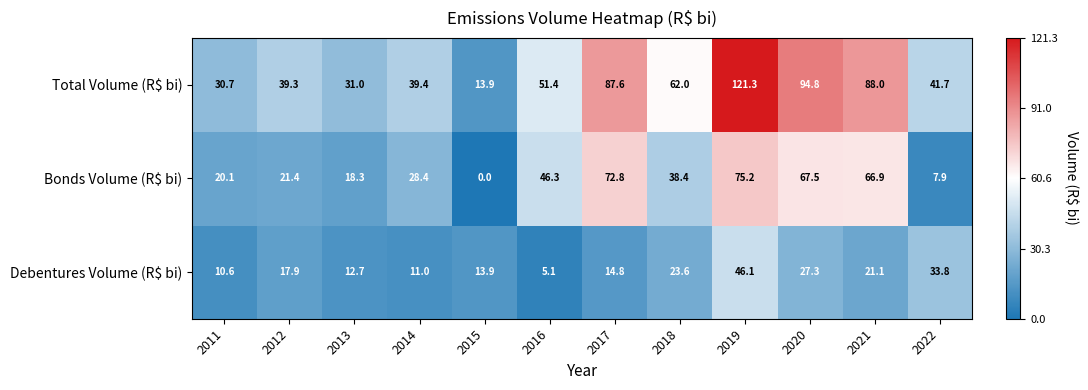

The value of Debentures Volume (R$ bi) at 2016 is 8.7. True or false?

False